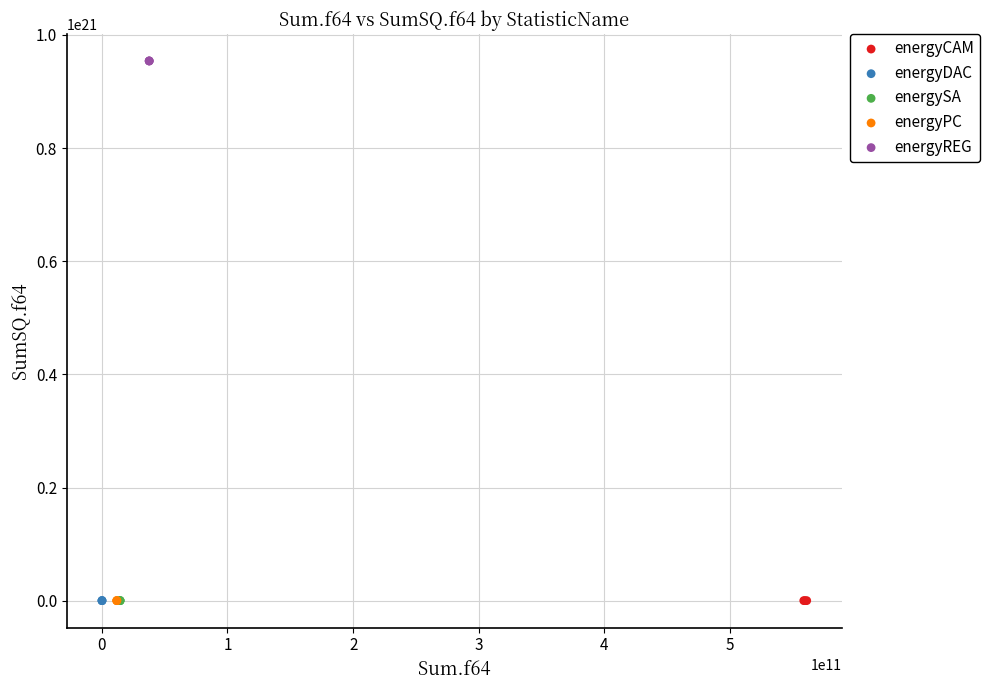

Which series contains the highest Y value?

energyREG